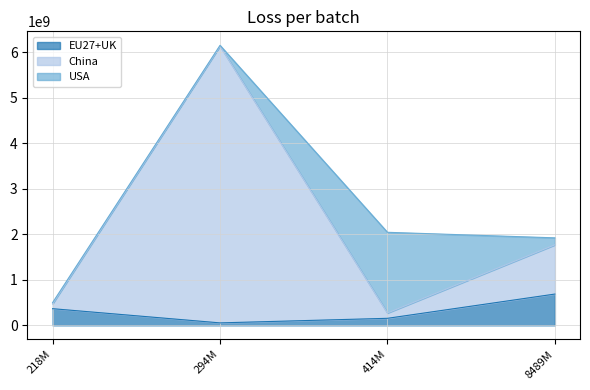

The value of EU27+UK at 8489M is 687812927.8. True or false?

True